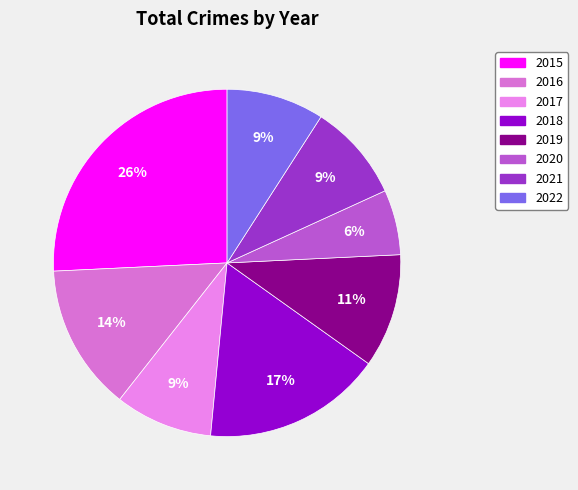

Does any single category account for the majority?

No